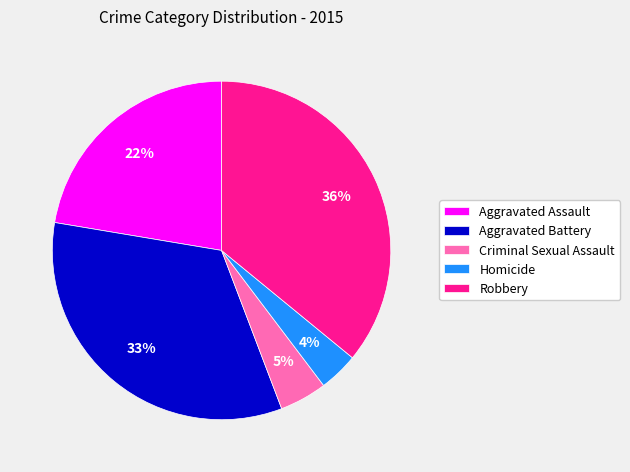

Approximately how many times larger is the value at Aggravated Battery compared to Robbery?

0.9